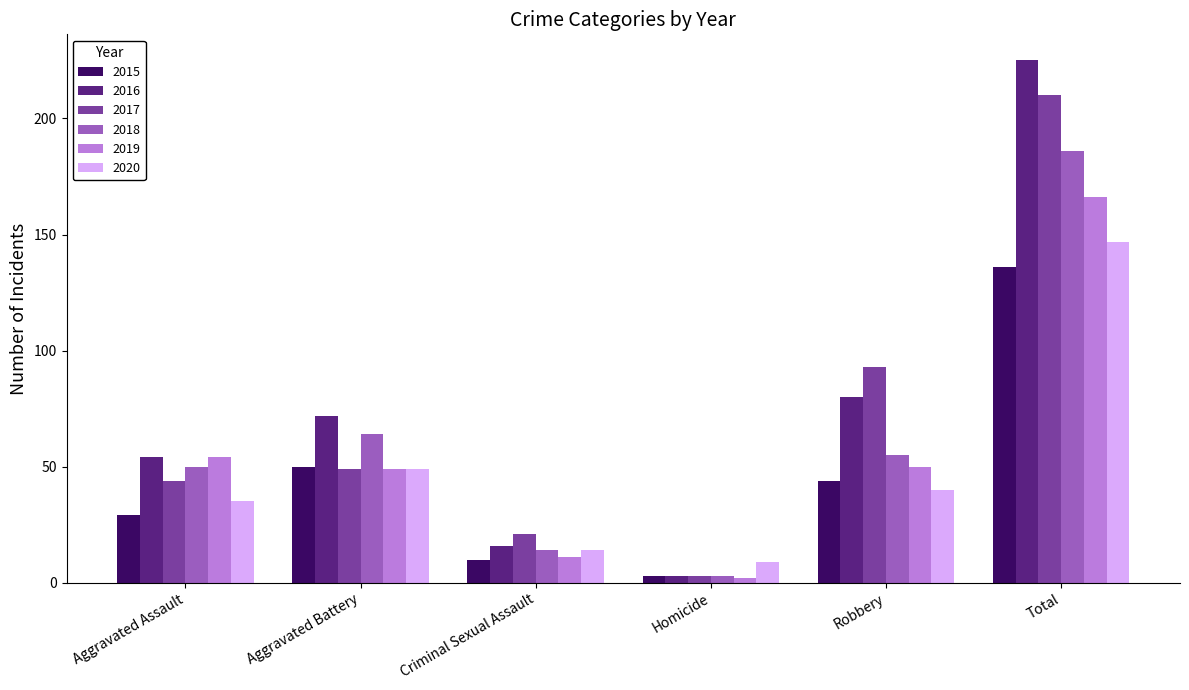

What is the average value of the 2018 series?

62